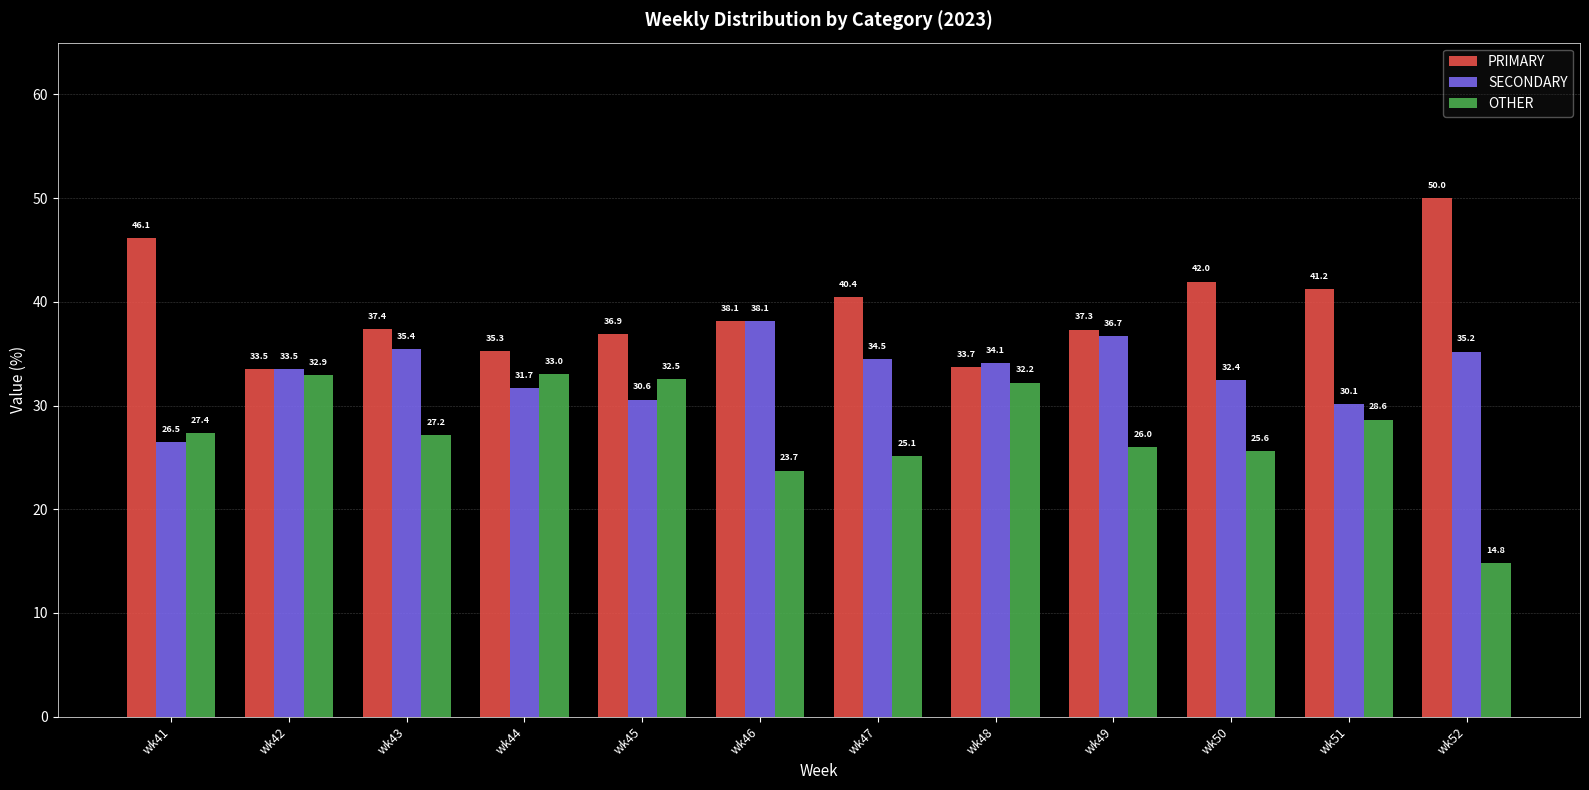

What is the value of the PRIMARY bar at the 4th from the left?

35.3